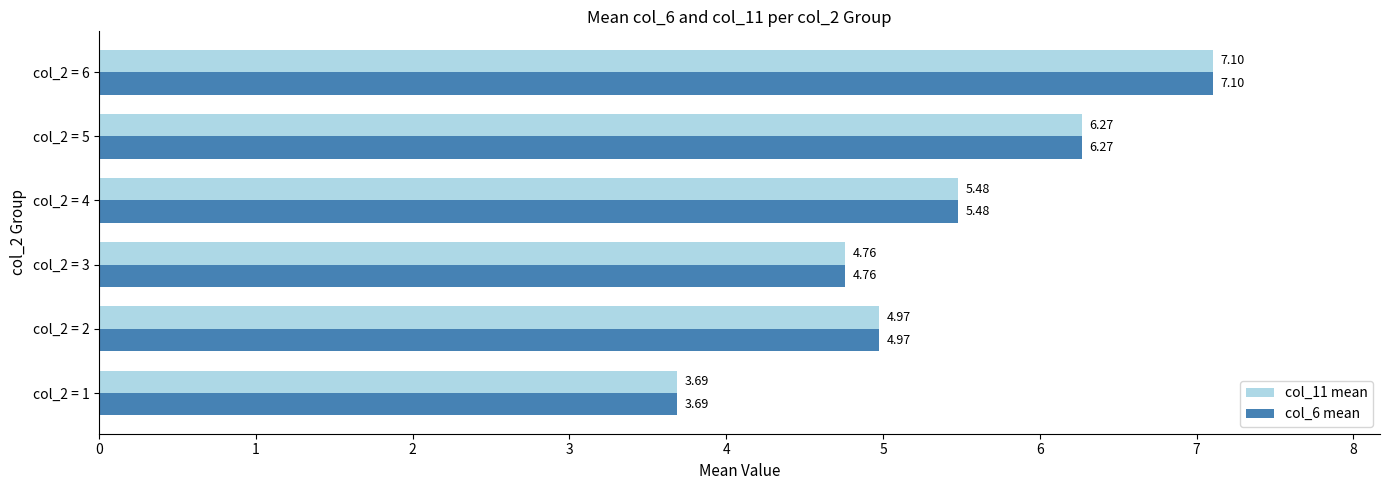

What is the sum of all col_6 mean values?

32.3